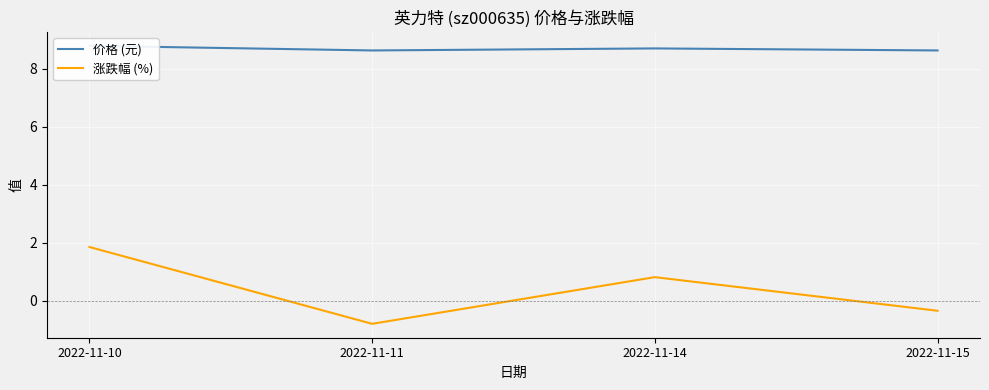

At which category does 涨跌幅 (%) reach its first local peak?

2022-11-14